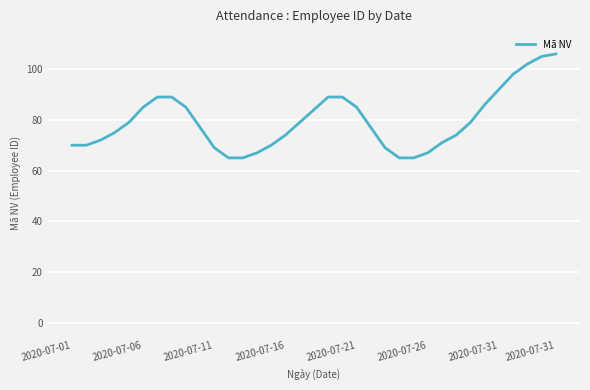

What is the smallest value displayed?

65